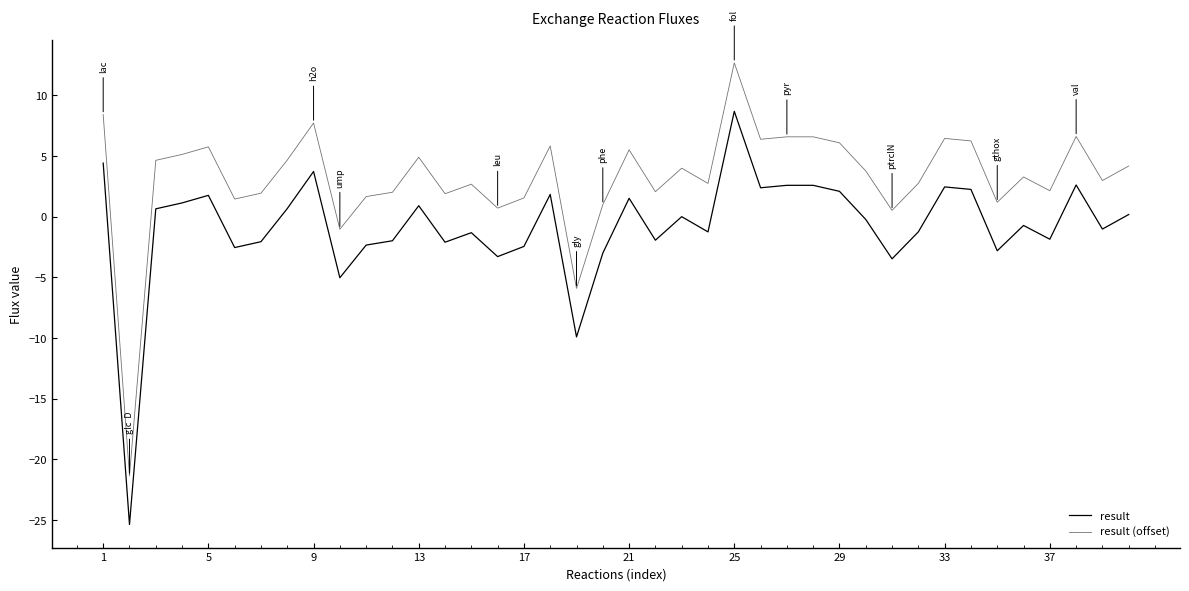

Does the chart display data point markers on the line(s)?

No